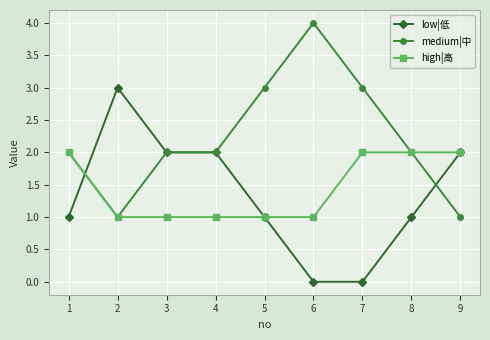

List the series in order of their peak value, highest first.

medium|中, low|低, high|高